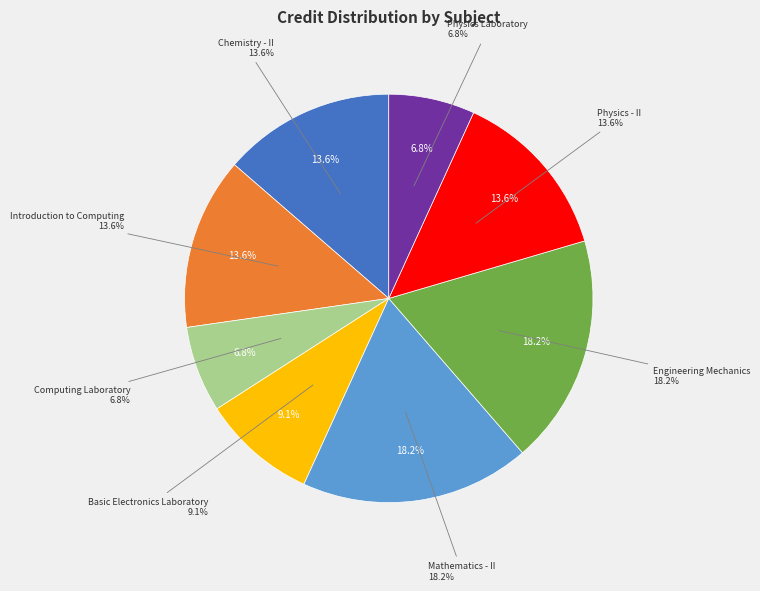

Rank the categories by value from highest to lowest.

Mathematics - II, Engineering Mechanics, Chemistry - II, Introduction to Computing, Physics - II, Basic Electronics Laboratory, Computing Laboratory, Physics Laboratory